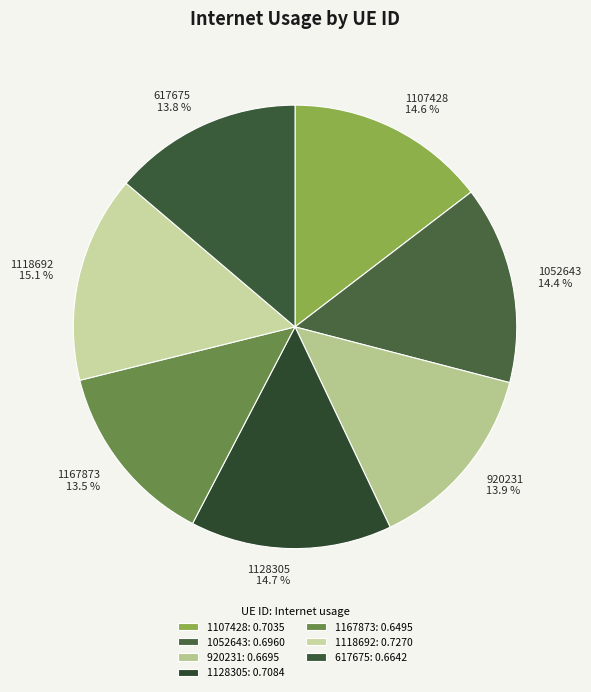

To the nearest percent, what portion does 1107428 represent?

15%